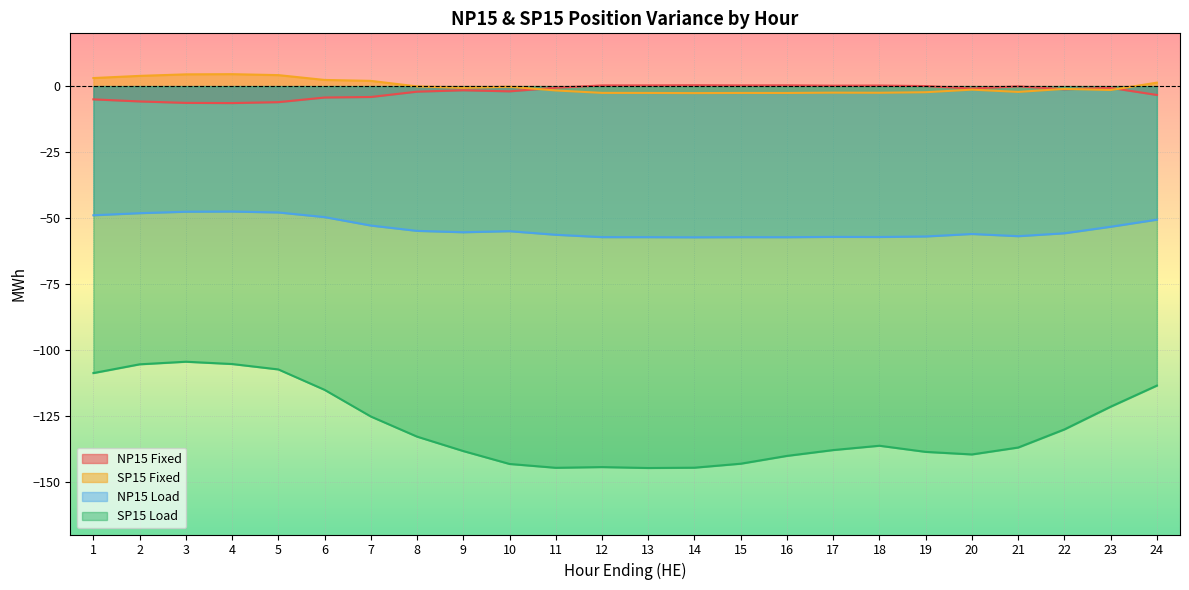

Is it true that SP15 Load equals -246.3 at 12?

False